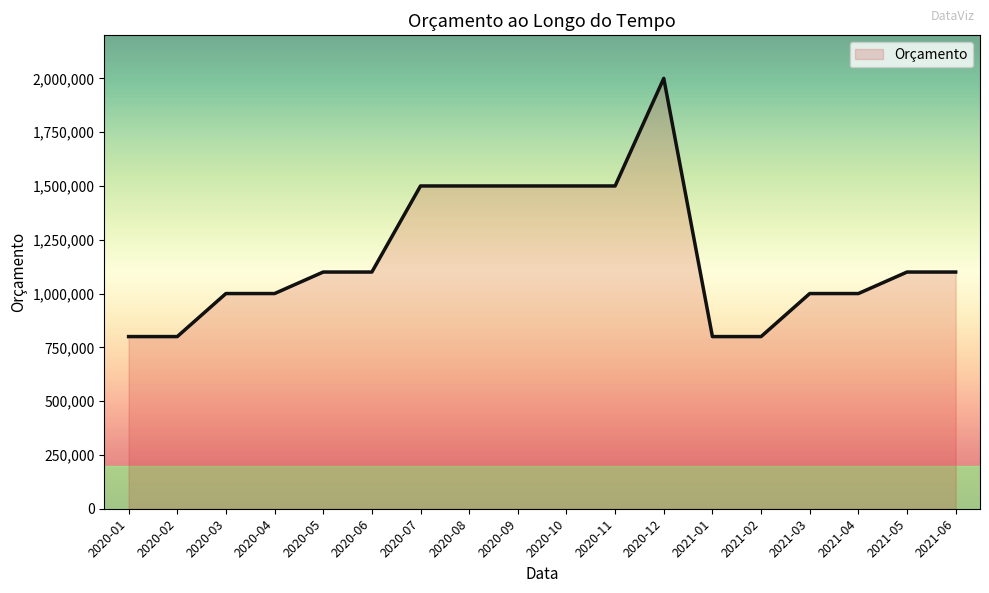

What is the ratio of the value at 2020-11 to the value at 2020-01?

1.9